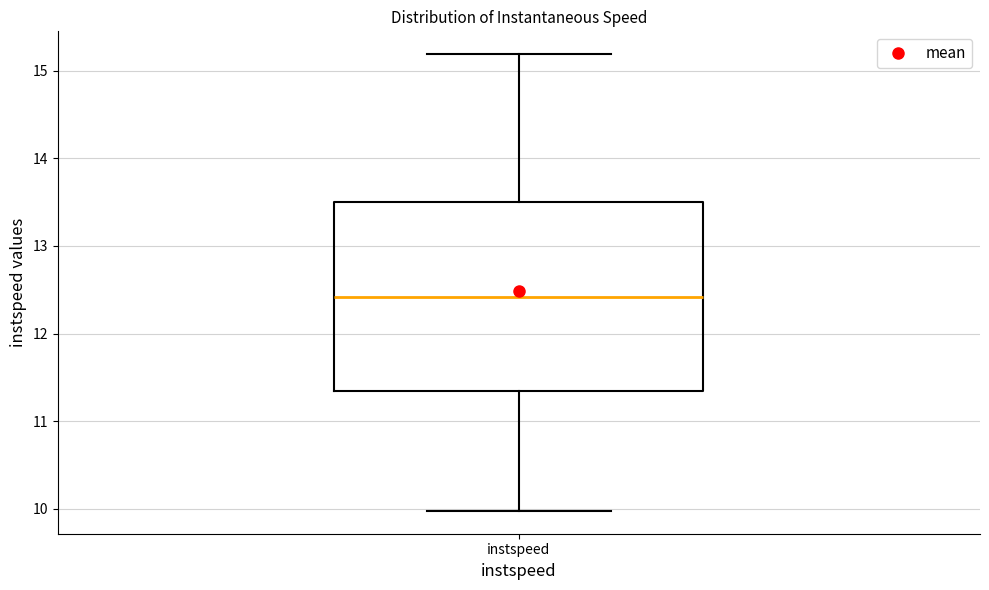

Transcribe this box plot: give where the median line is, the range the box spans, and where the two whiskers end, as read against the y-axis. The values are not printed on the chart, so give them approximately, as read against the axis.

median 12.4, box 11.3 to 13.5, whiskers 10.0 to 15.2